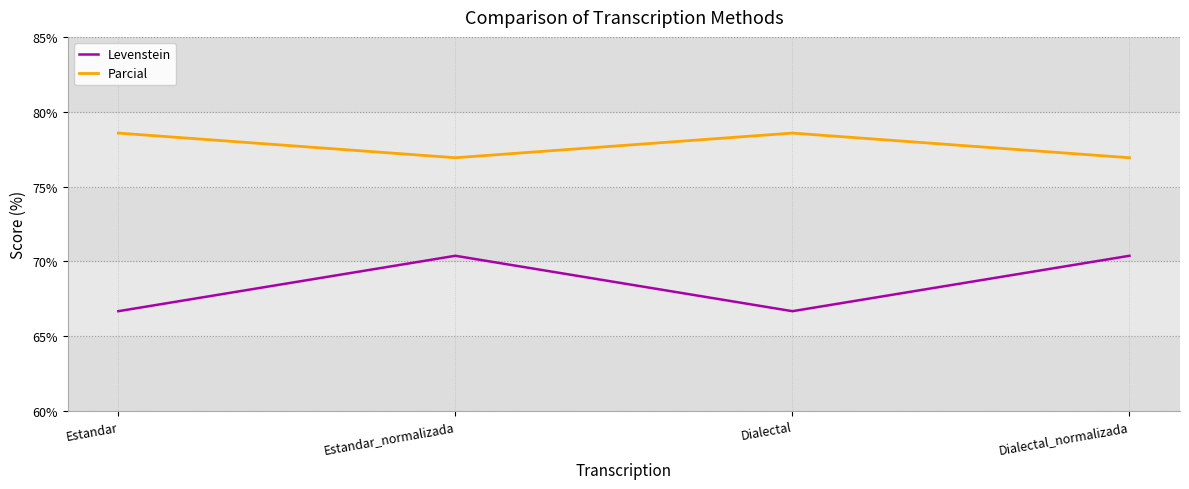

What is the difference between the maximum and minimum values in the Levenstein series?

3.7